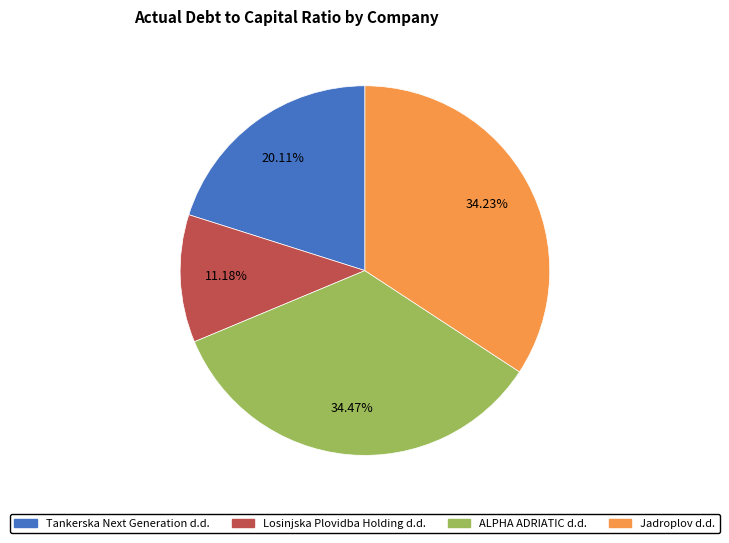

True or false: Losinjska Plovidba Holding d.d. accounts for 4% of the total.

False